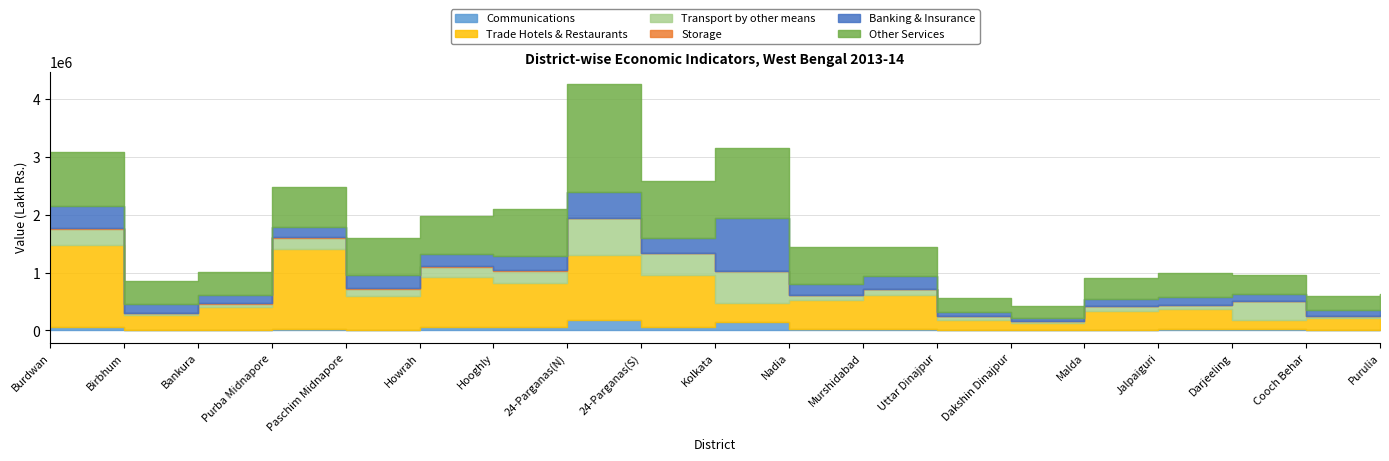

What is the difference between the highest and lowest values at Malda?

364192